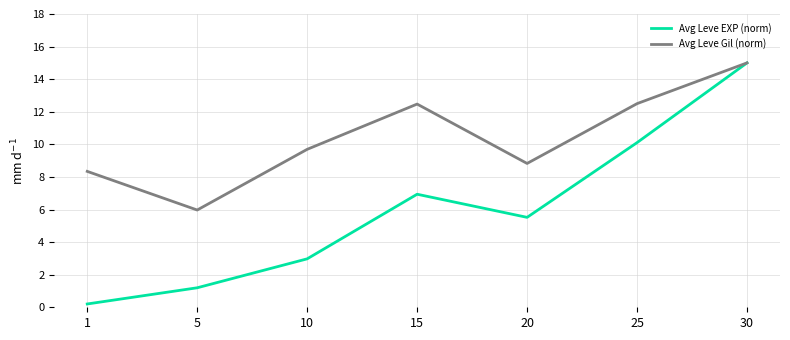

What is the minimum value for Avg Leve EXP (norm)?

0.2